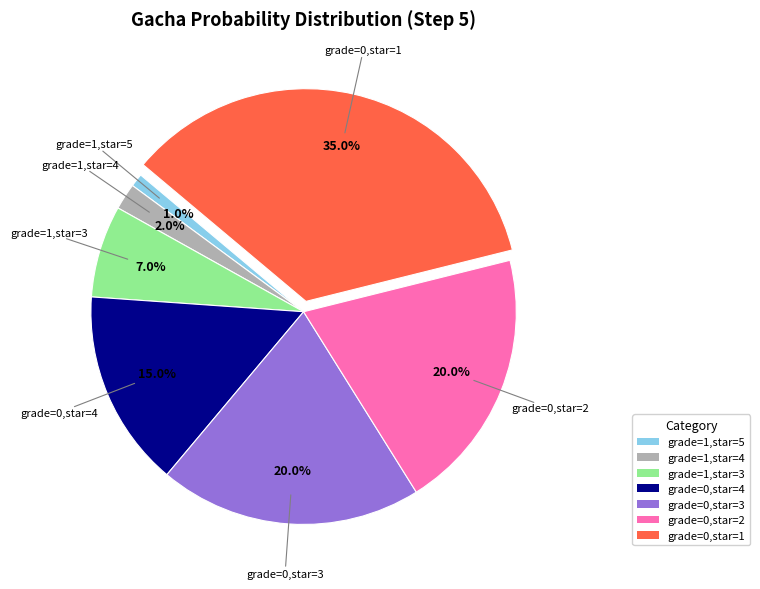

To the nearest percent, what percentage of the pie is grade=1,star=3?

7%